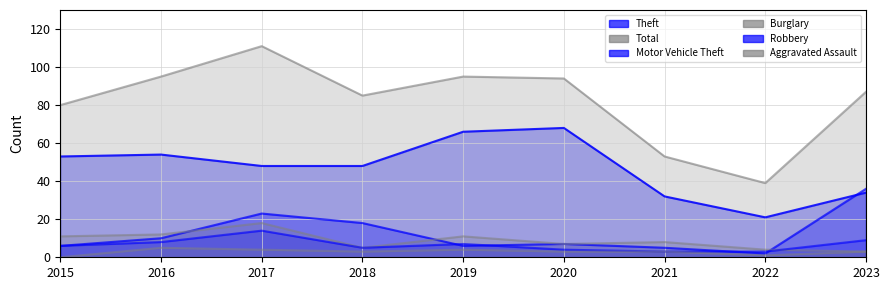

At 2018, list the series in order from smallest to largest.

Aggravated Assault, Burglary, Robbery, Motor Vehicle Theft, Theft, Total